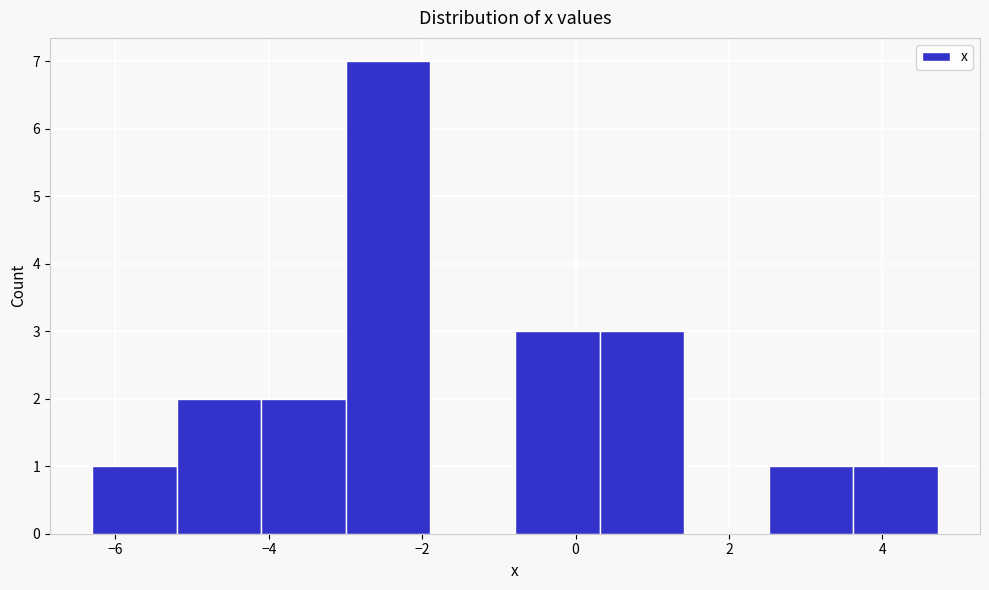

Over which range of the x-axis is the bar tallest?

-3.0 to -1.8